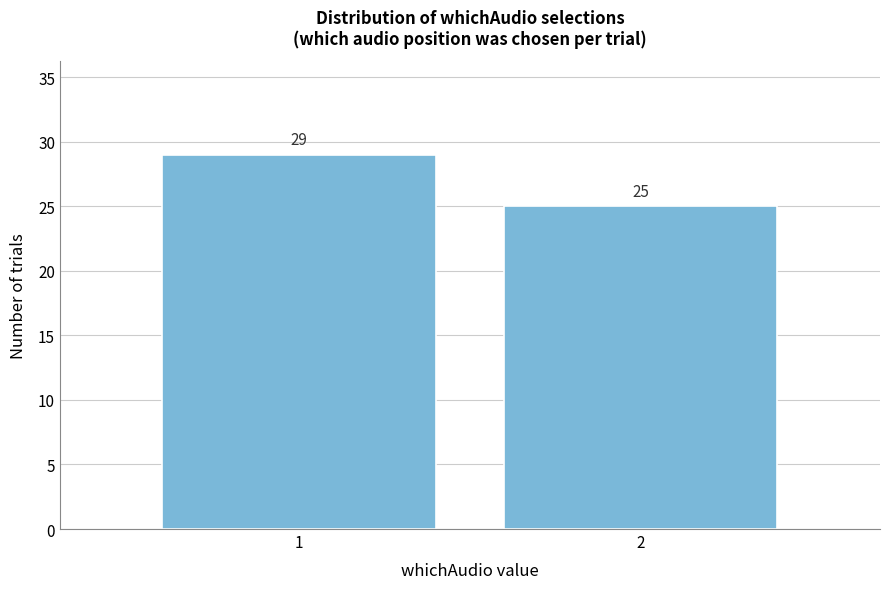

Reading right to left, transcribe all the data shown in this chart.

25	29